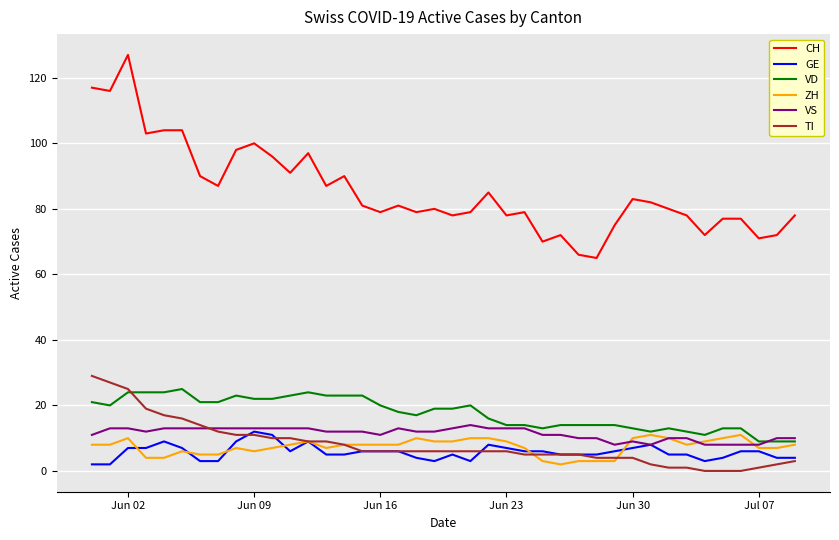

Which series has the largest total across all categories?

CH